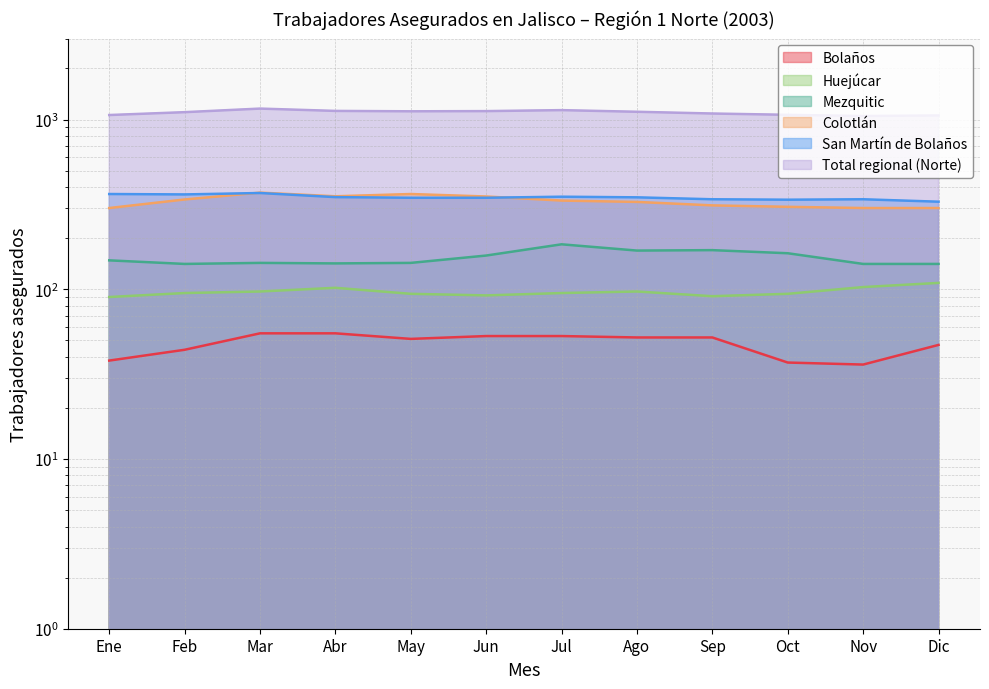

What is the difference between the maximum and second lowest values in the Mezquitic series?

43